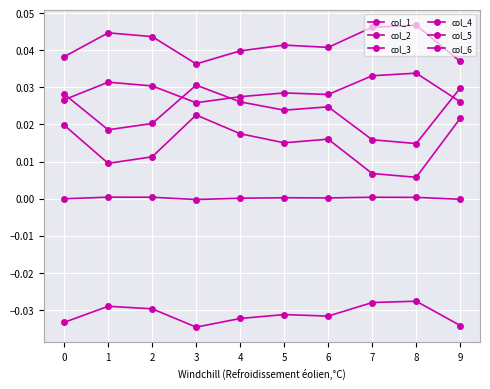

The col_1 series shows 0.0 at 8. True or false?

True